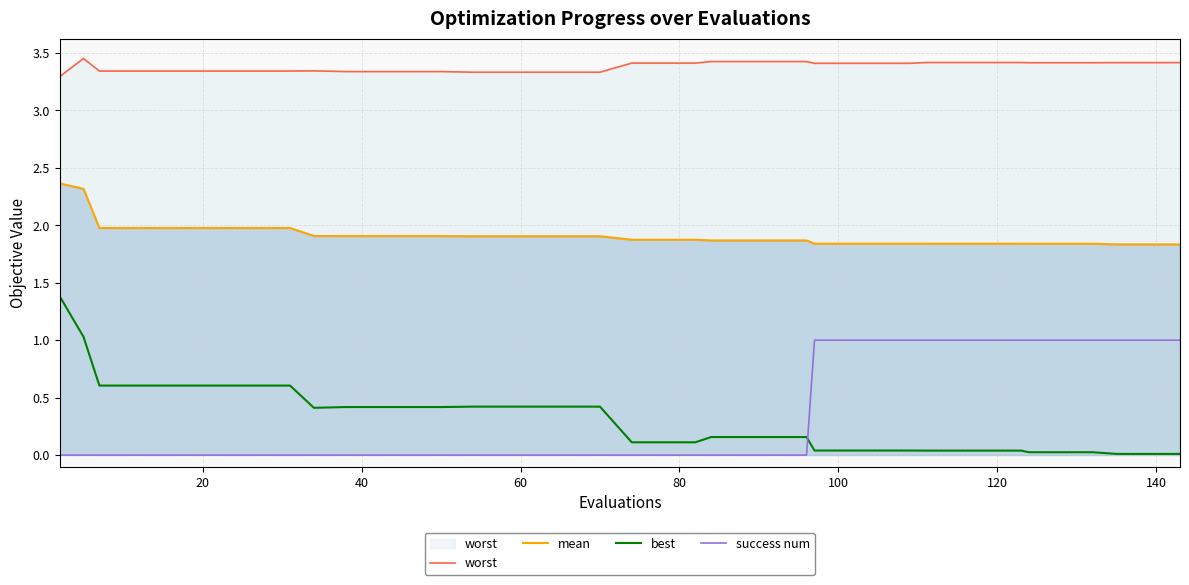

Which series has the largest total across all categories?

worst